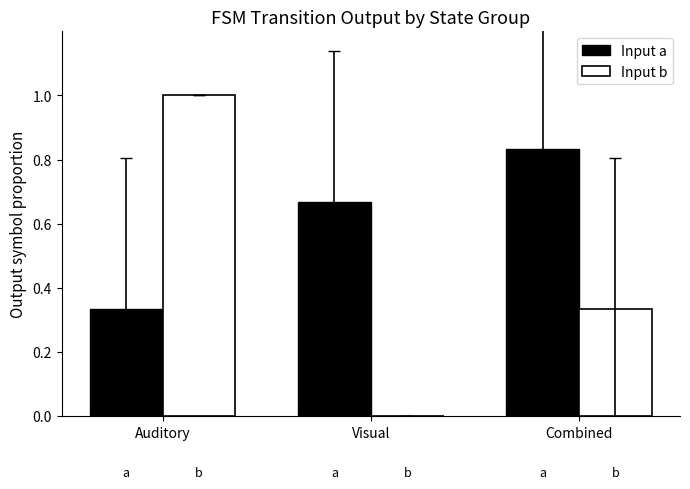

Count the number of categories in the chart.

3